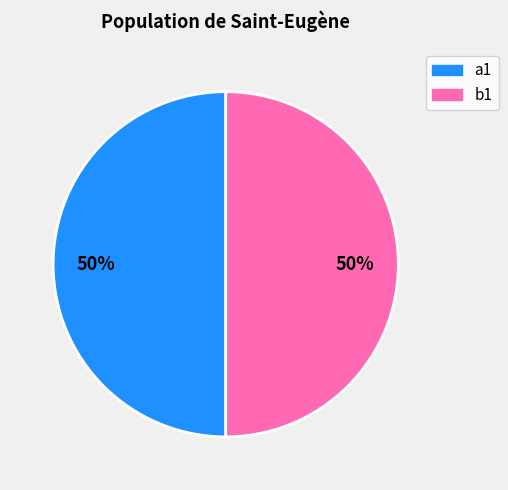

To the nearest percent, what is the average slice percentage?

50%